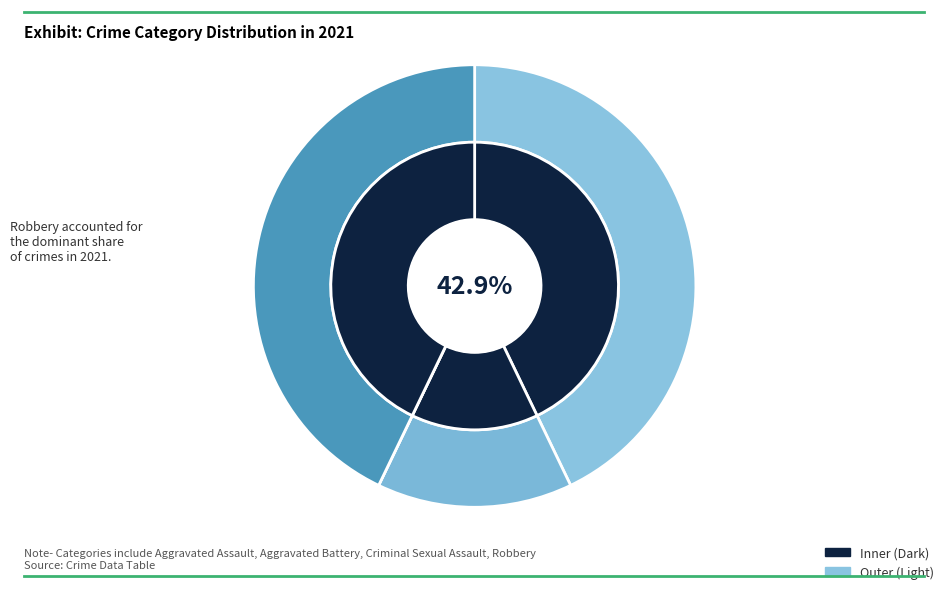

Is there any slice that represents more than half of the pie?

No